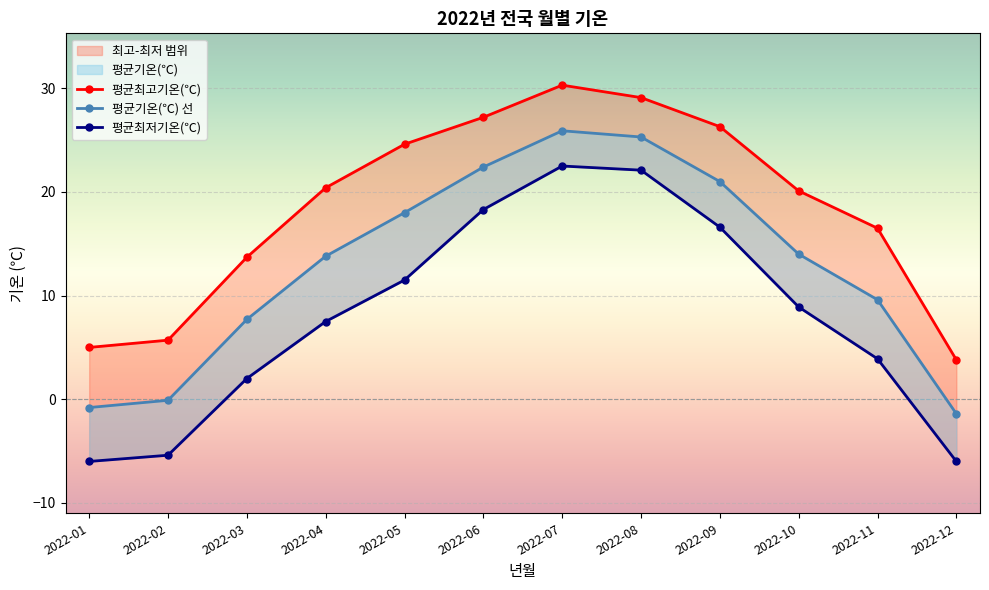

True or false: 평균최고기온(℃) has a value of 20.4 at 2022-04.

True